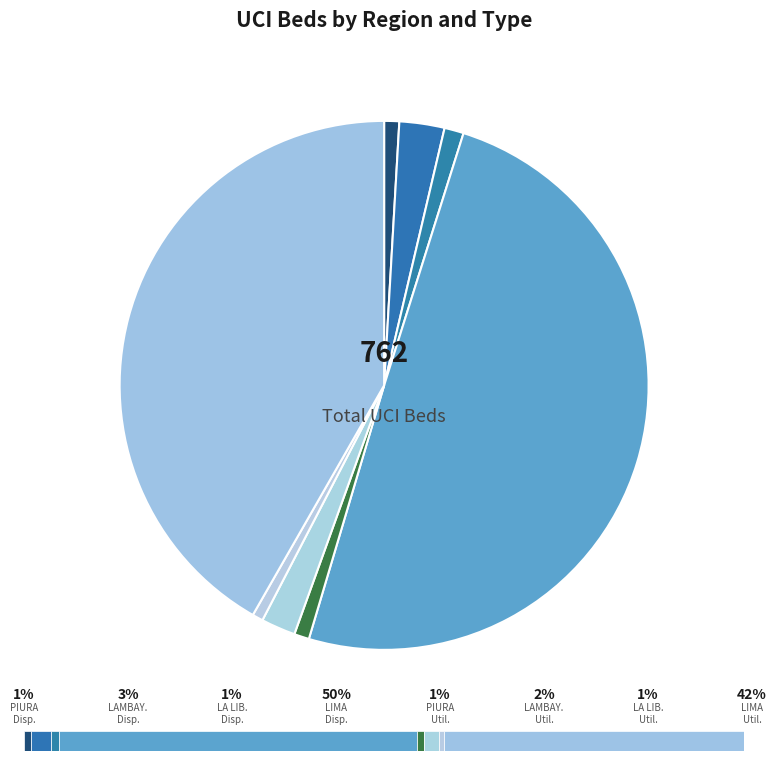

How many segments does this pie chart have?

8